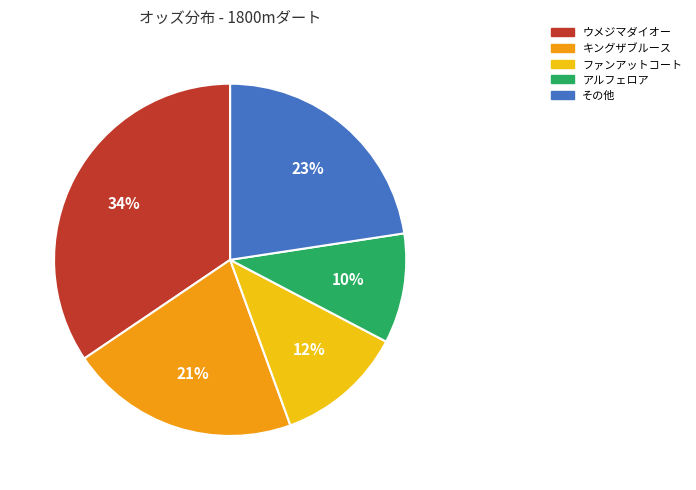

Which category has the smallest portion of the pie?

アルフェロア